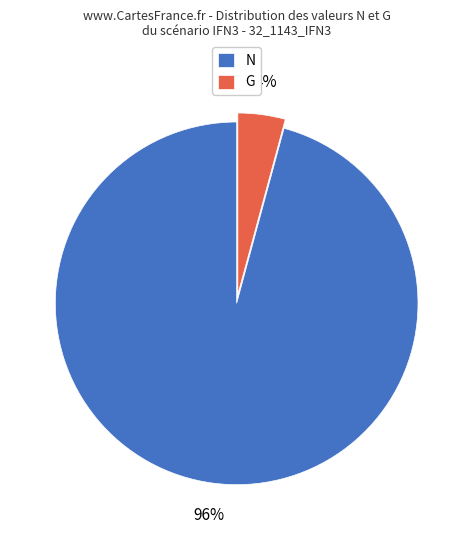

Which category has the biggest portion of the pie?

N